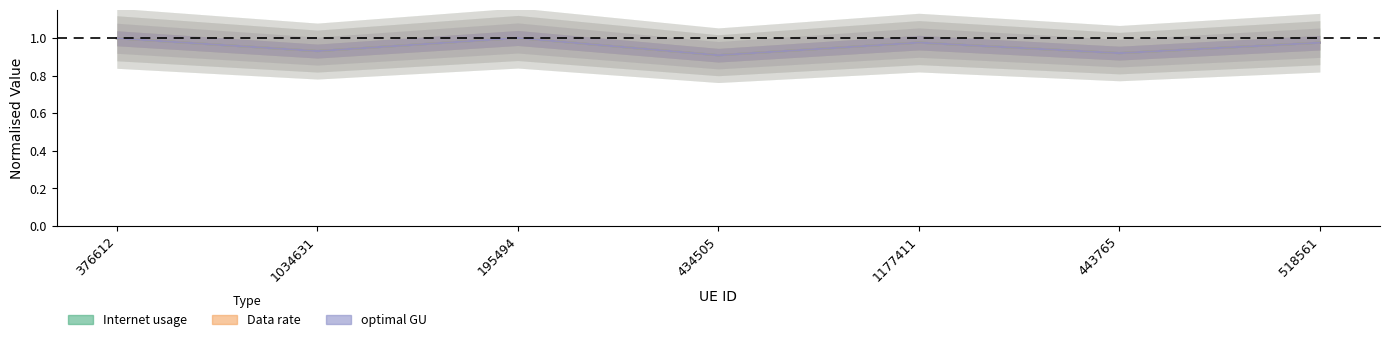

What are all the series names shown in the legend?

Internet usage, Data rate, optimal GU